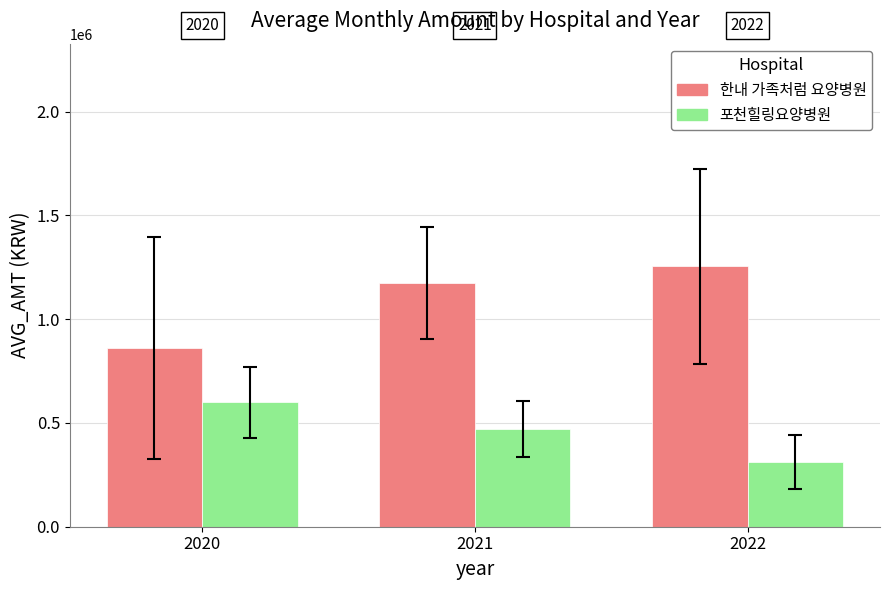

At 2020, list the series in order from largest to smallest.

한내 가족처럼 요양병원, 포천힐링요양병원